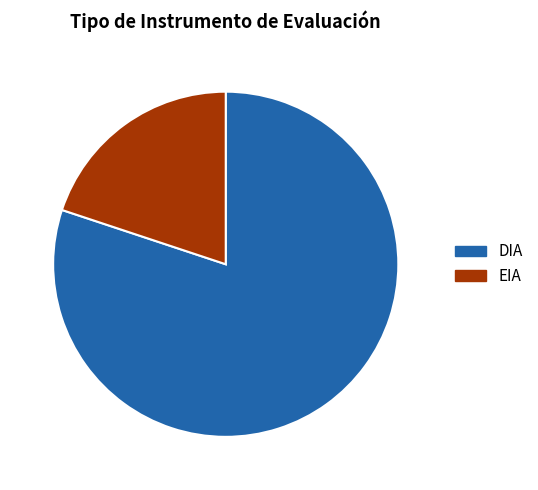

Which category has the smallest portion of the pie?

EIA